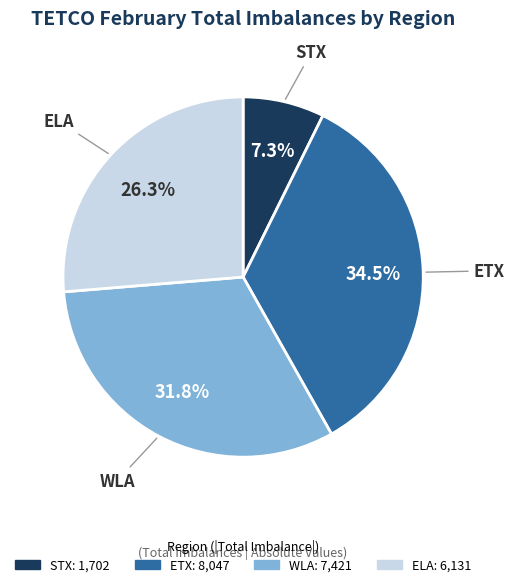

To the nearest percent, what is the average slice percentage?

25%